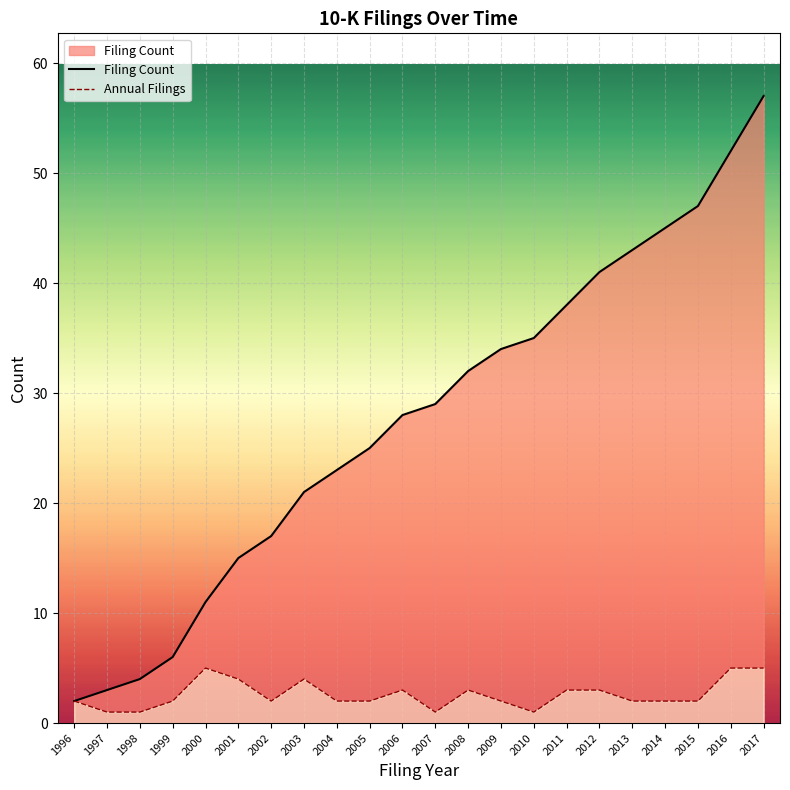

Reading left to right, extract all data points from this chart.

Filing Count: 2	3	4	6	11	15	17	21	23	25	28	29	32	34	35	38	41	43	45	47	52	57
Annual Filings: 2	1	1	2	5	4	2	4	2	2	3	1	3	2	1	3	3	2	2	2	5	5